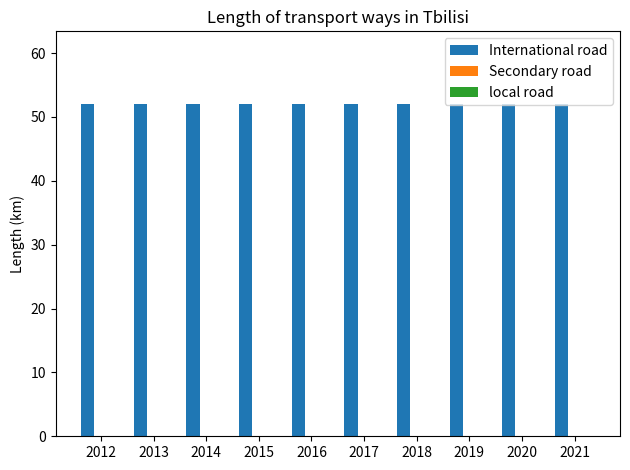

What is the difference between the highest and lowest values at 2021?

52